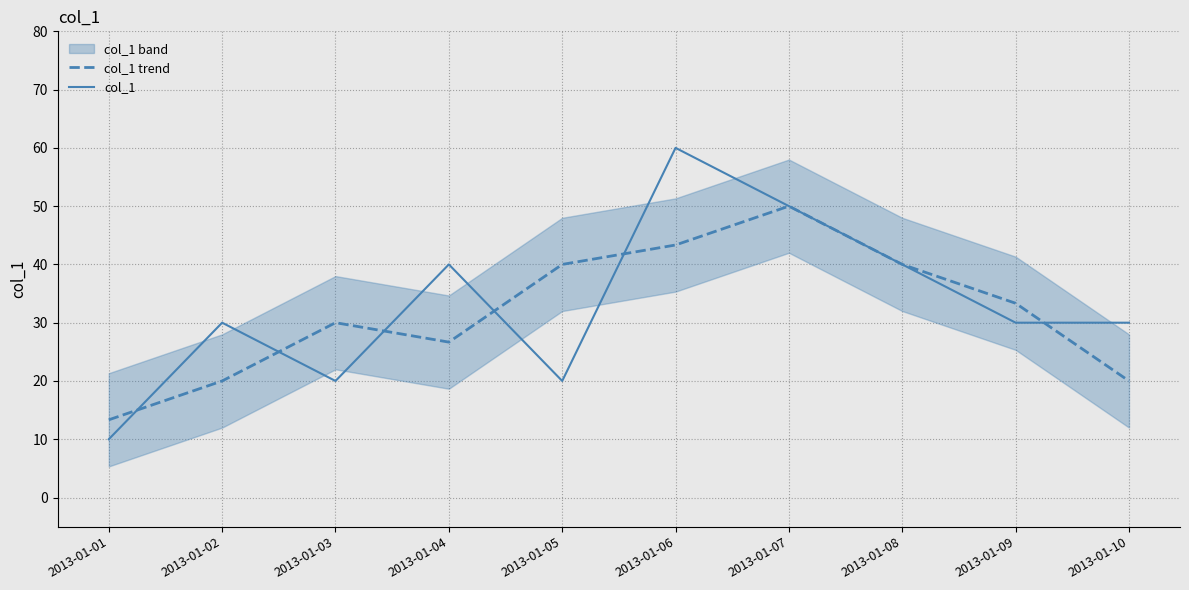

What is the difference between the col_1 trend values at 2013-01-05 and 2013-01-09?

6.7